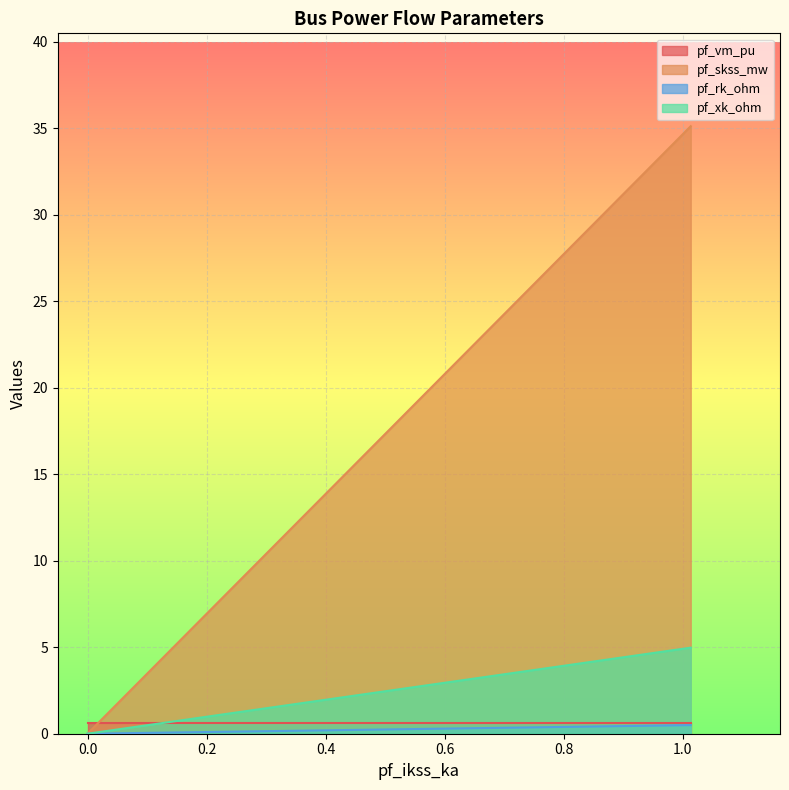

What is the sum of all pf_rk_ohm values?

0.5